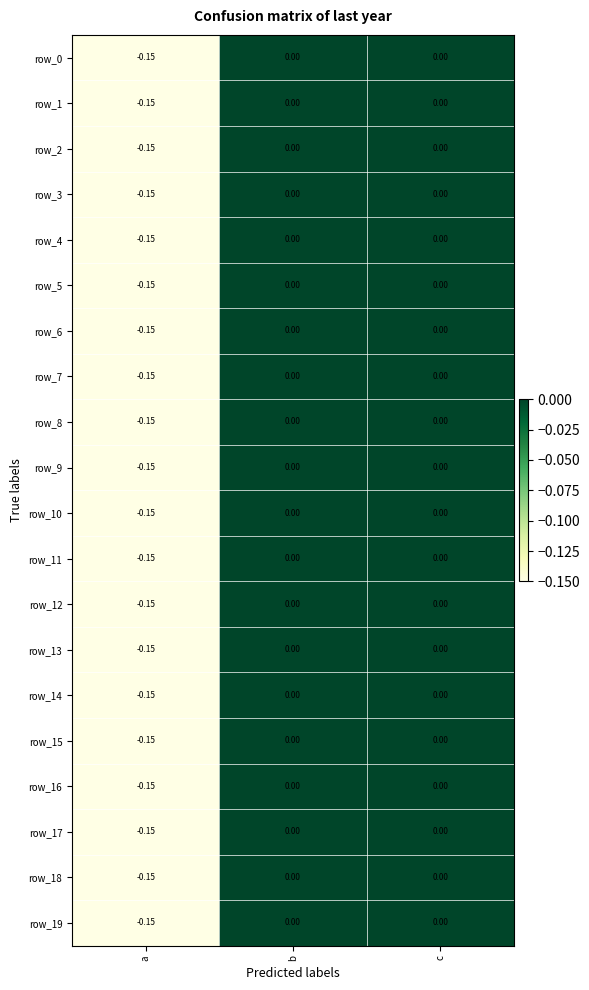

How many negative values does the row_13 series have?

1